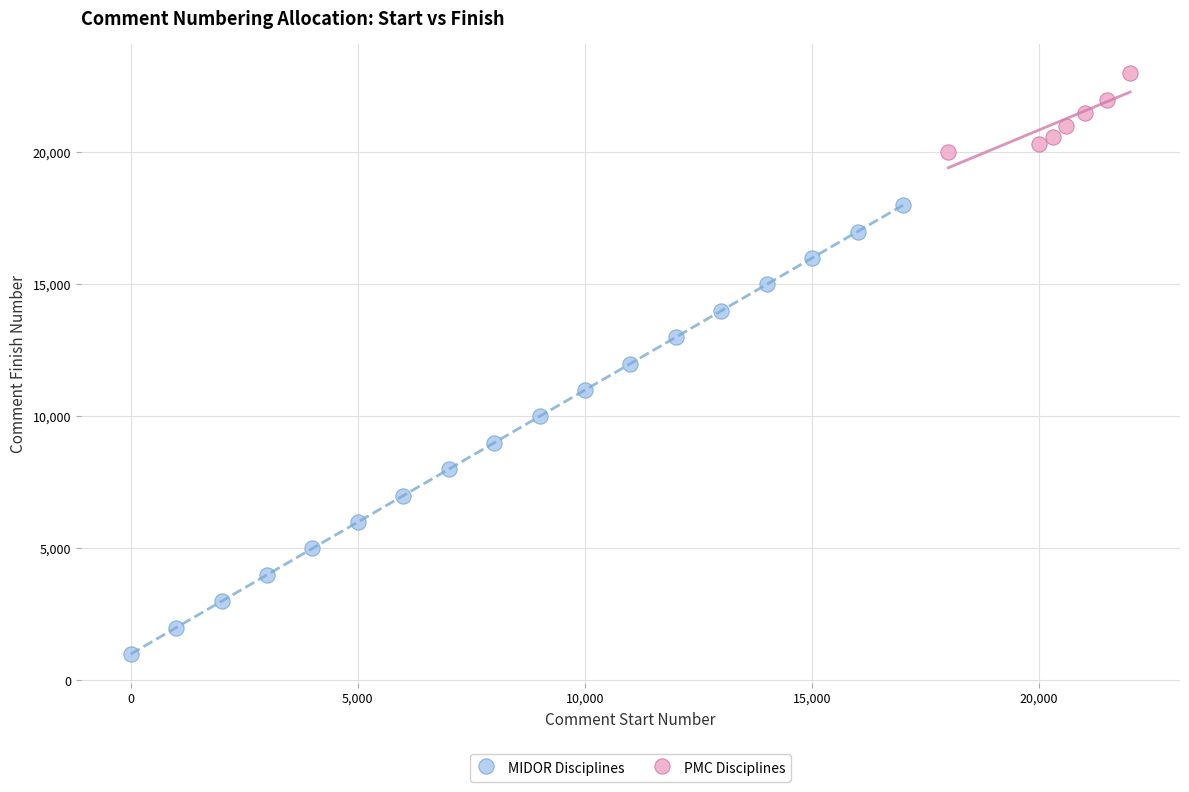

Which series reaches the minimum Y coordinate?

MIDOR Disciplines